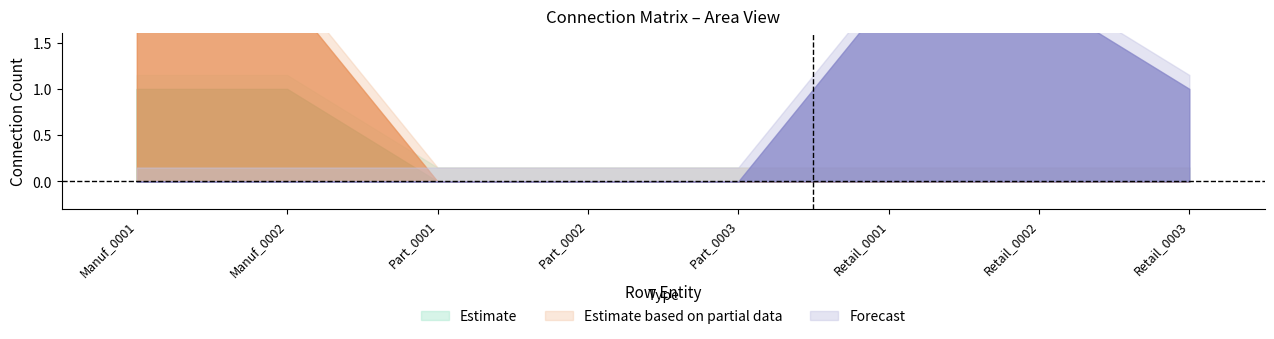

What is the label of the 3rd point from the right?

Retail_0001